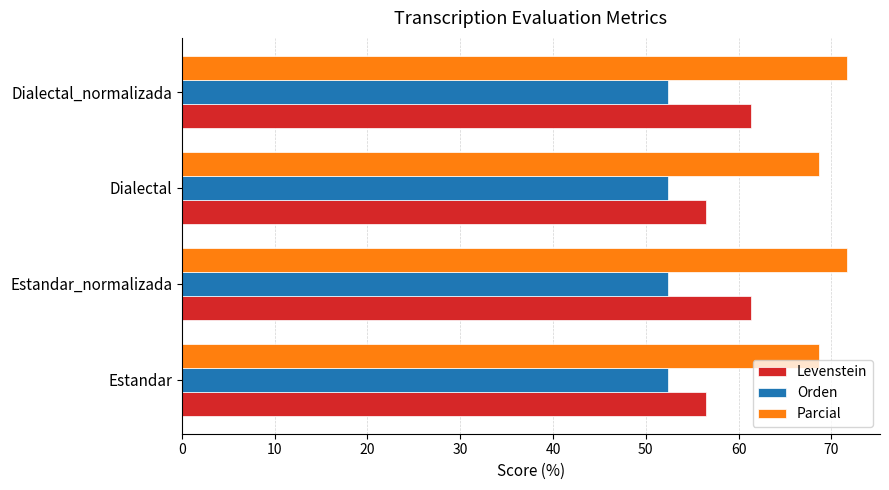

What are all the series names shown in the legend?

Levenstein, Orden, Parcial